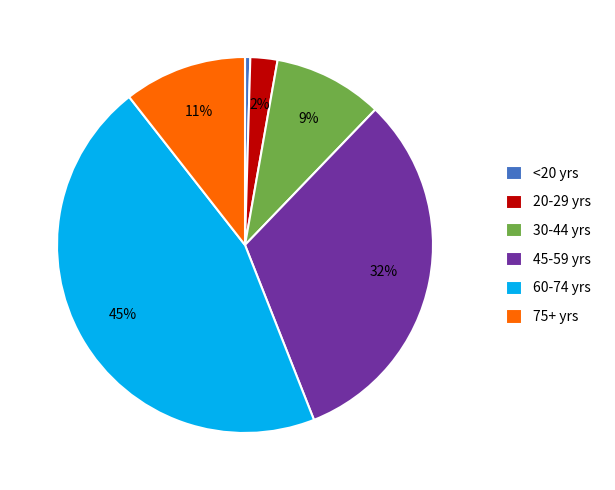

Between 75+ yrs and <20 yrs, which is larger?

75+ yrs